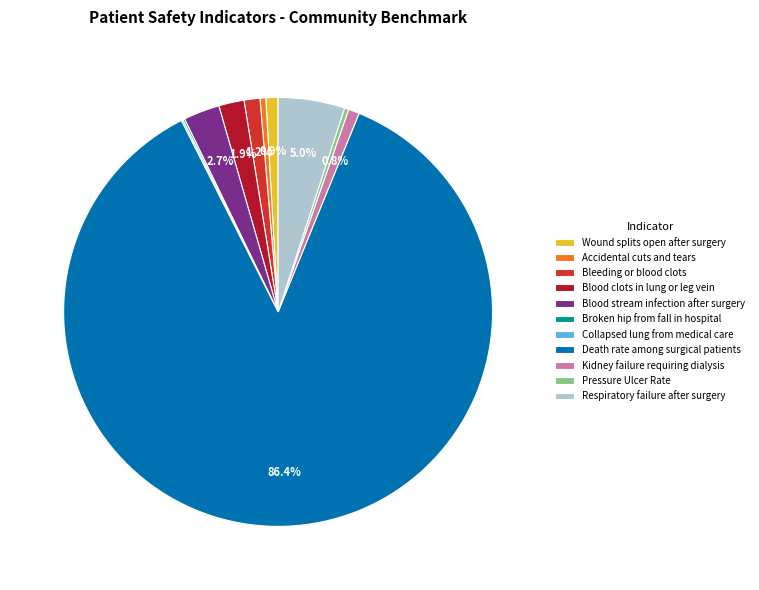

To the nearest percent, what percentage of the pie is Kidney failure requiring dialysis?

1%